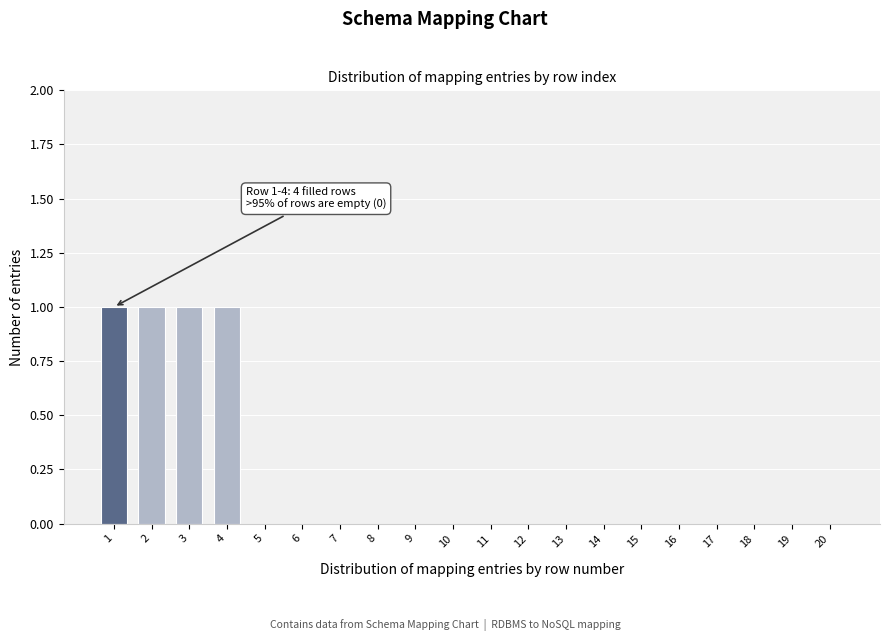

Reading left to right, list all the values displayed in this chart.

1=1	2=1	3=1	4=1	5=0	6=0	7=0	8=0	9=0	10=0	11=0	12=0	13=0	14=0	15=0	16=0	17=0	18=0	19=0	20=0